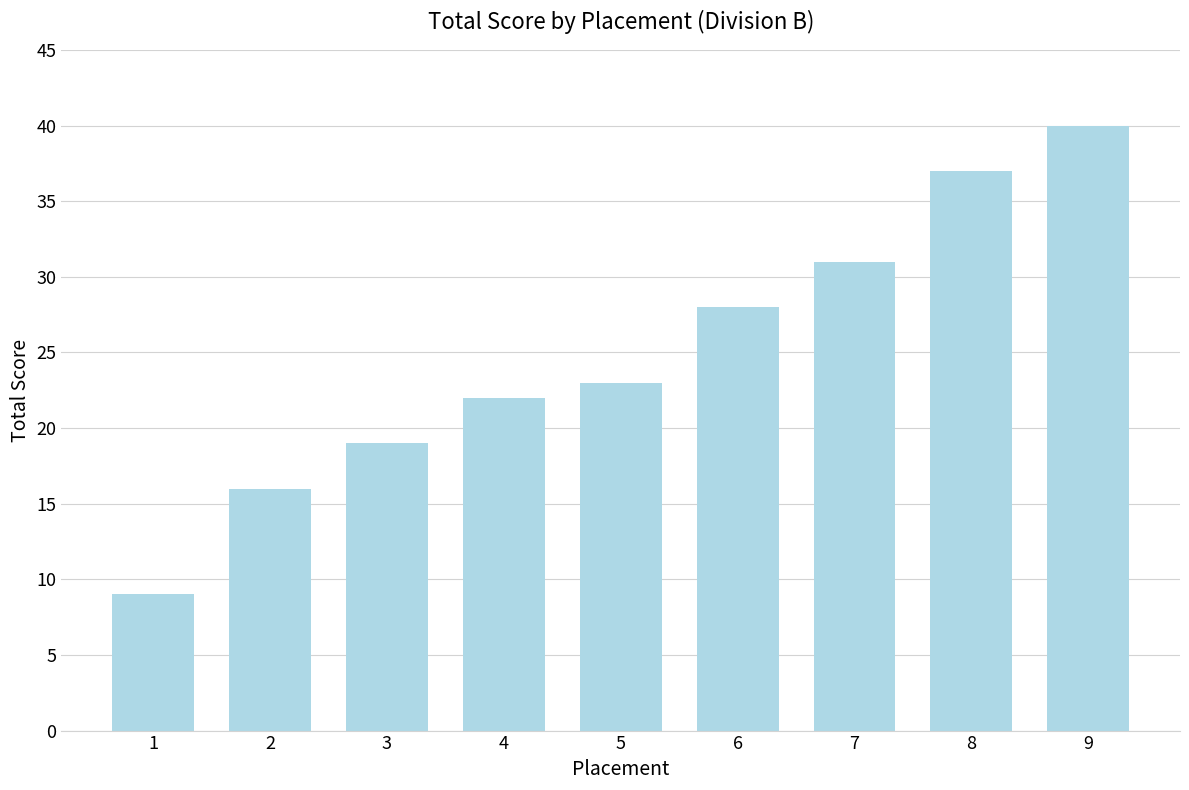

What is the value of the 8th bar from the left?

37